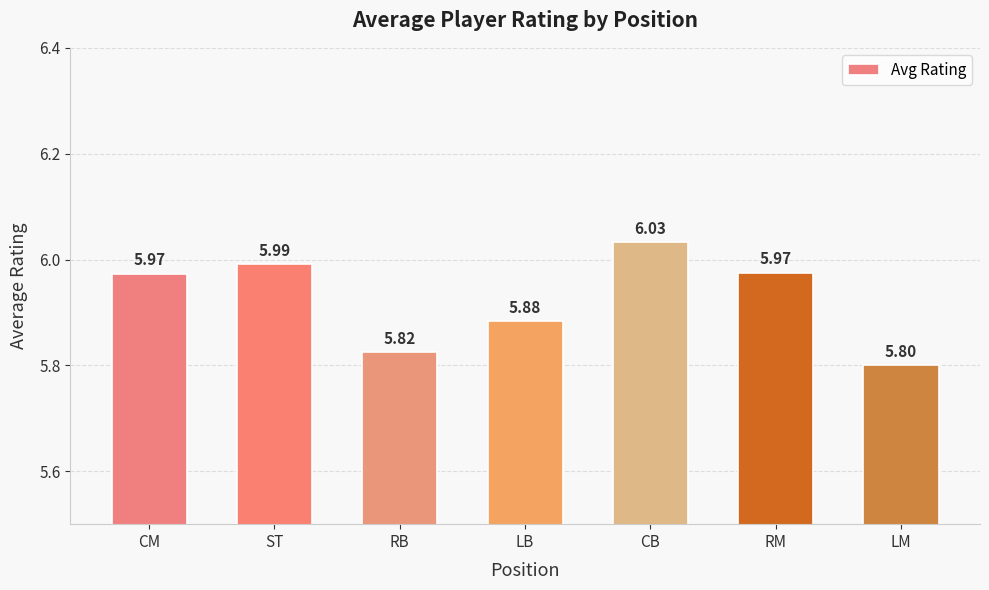

What is the ratio of the value at RM to the value at LB?

1.0